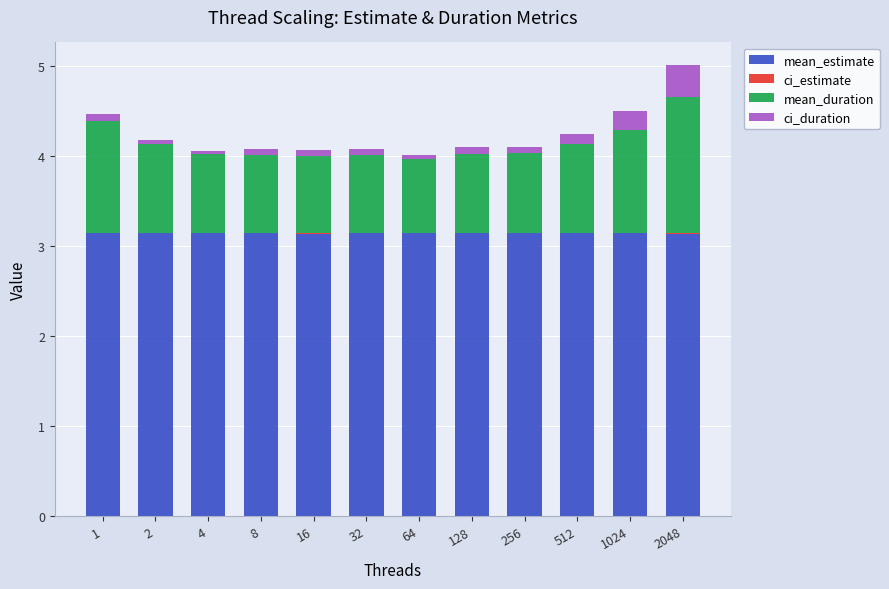

At which category is the sum across all series the highest?

2048